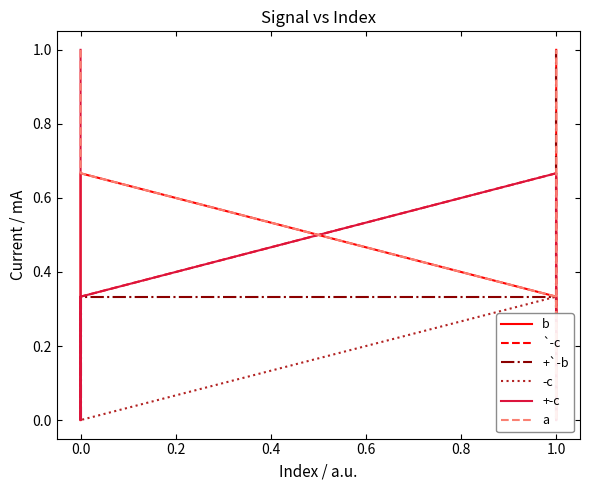

Does the chart have visible grid lines?

No